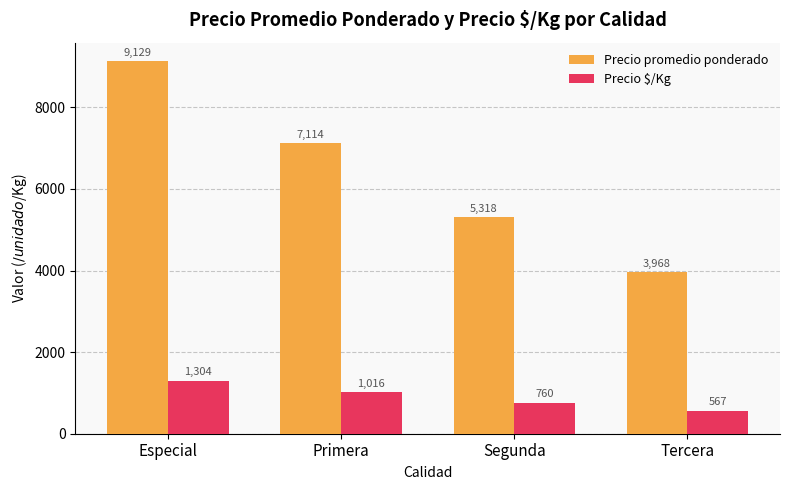

Between Primera and Segunda, which series saw the biggest shift?

Precio promedio ponderado